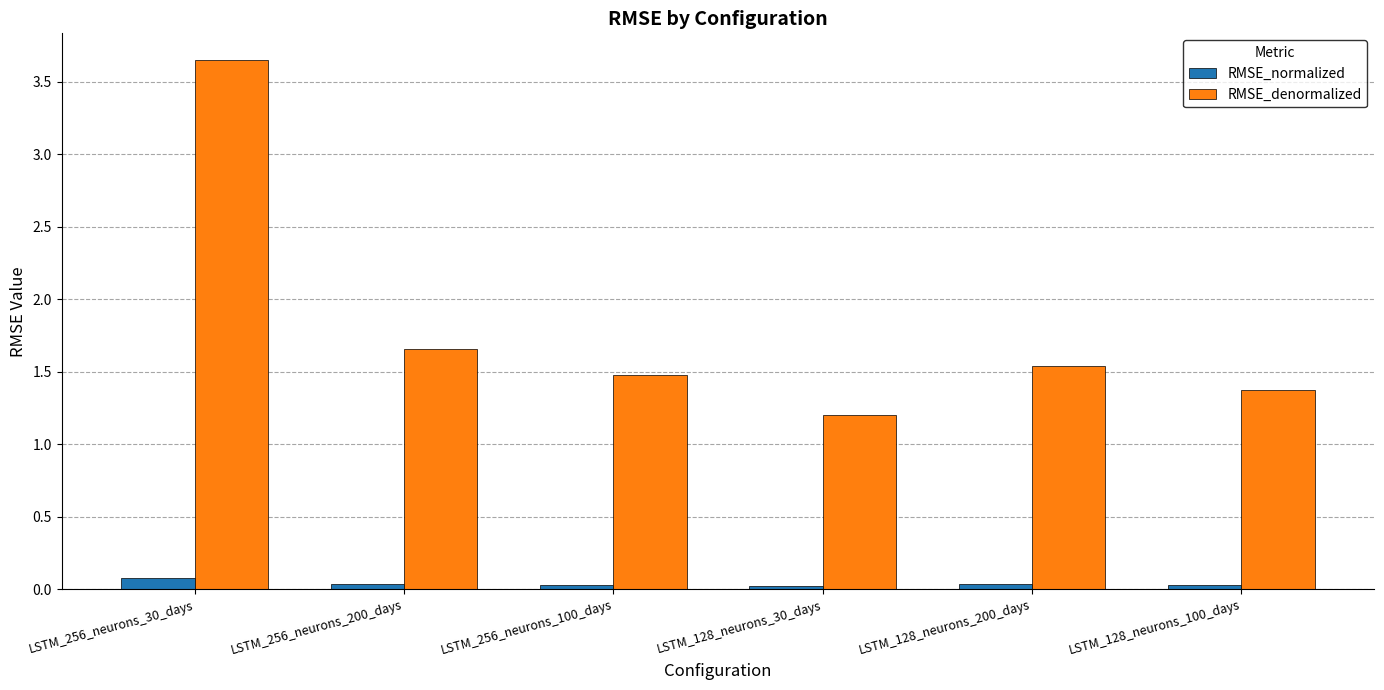

Which series has the largest range (max minus min)?

RMSE_denormalized